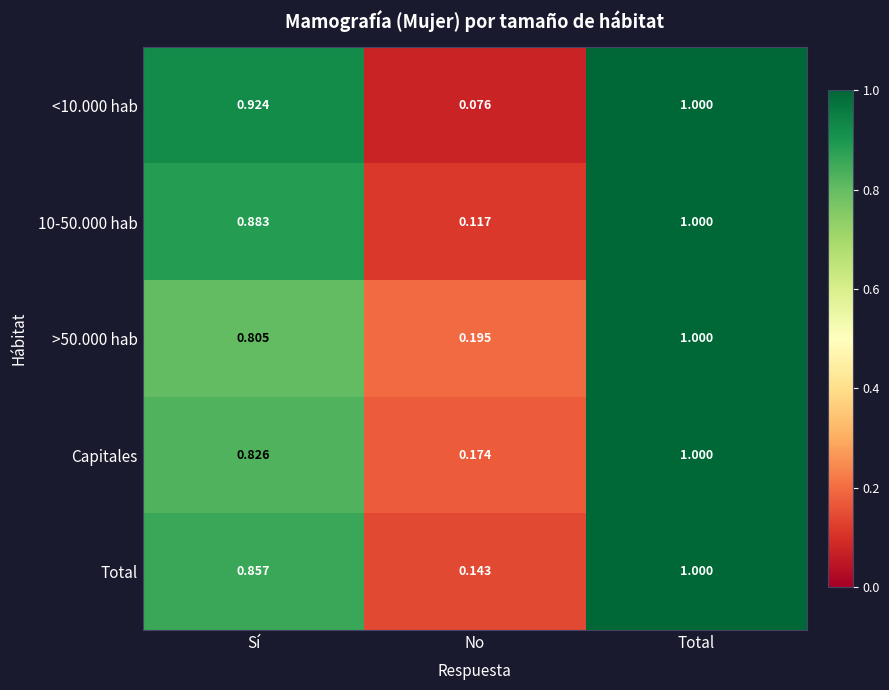

Which category has the lowest value across all series?

No